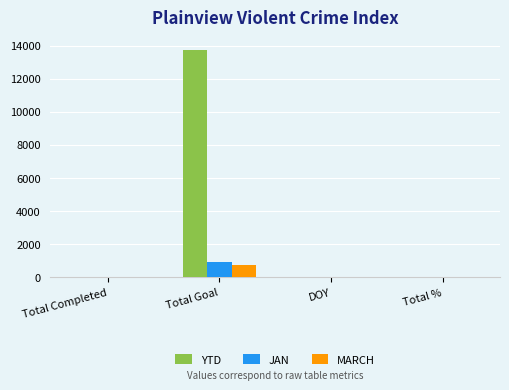

How many series are shown in this chart?

3